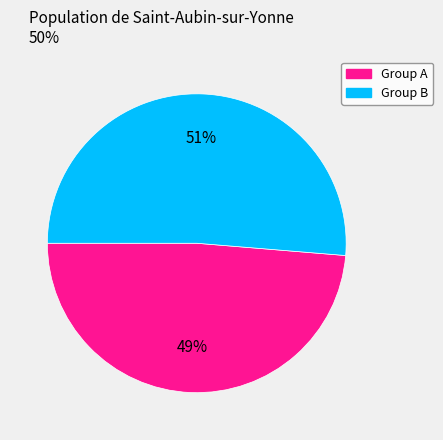

To the nearest percent, what is the average slice percentage?

50%